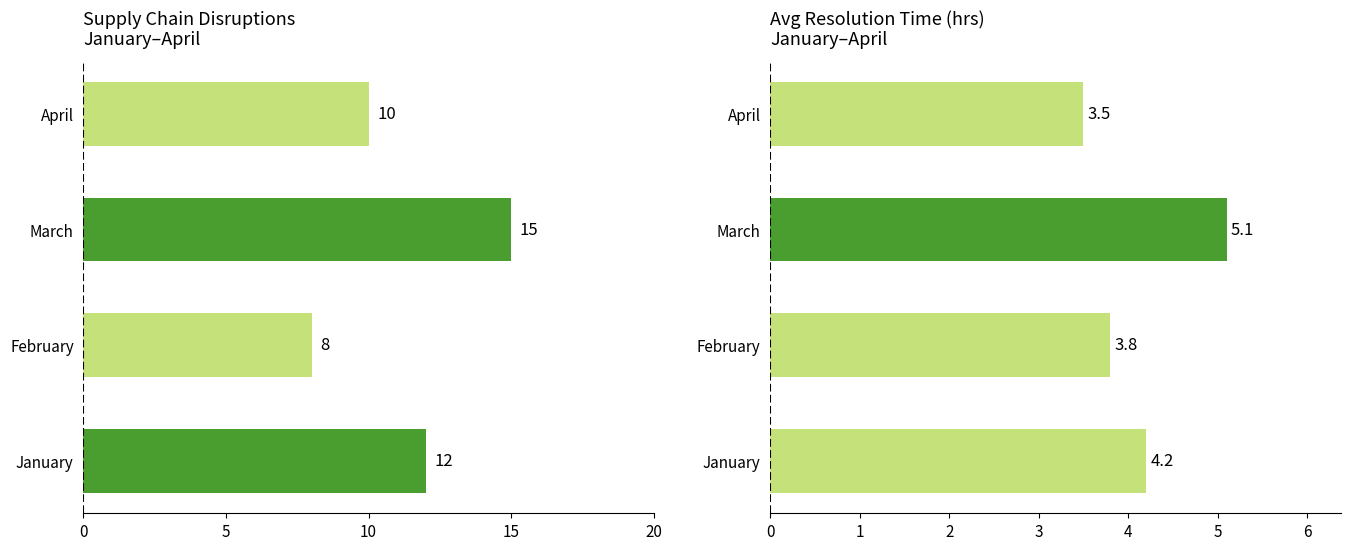

At how many categories does at least one series exceed 11?

2